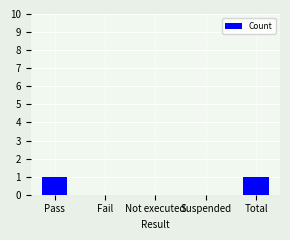

Count the values in the range 0 to 1.

5